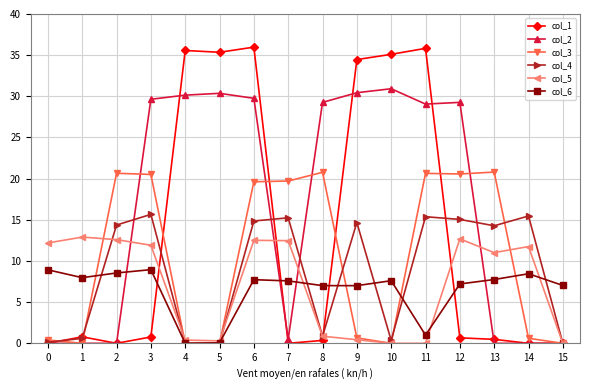

True or false: col_6 has a value of 7.0 at 9.

True